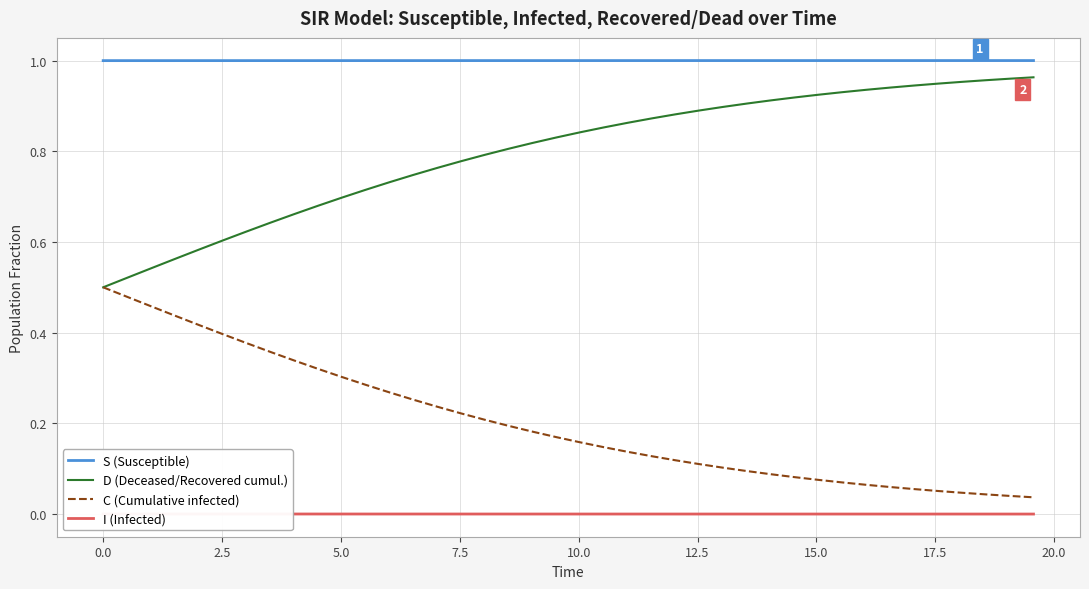

Reading left to right, list all the values displayed in this chart.

S (Susceptible): 1.0	1.0	1.0	1.0	1.0	1.0	1.0	1.0	1.0	1.0	1.0	1.0	1.0	1.0	1.0	1.0	1.0	1.0	1.0	1.0	1.0	1.0	1.0	1.0	1.0	1.0	1.0	1.0	1.0	1.0	1.0	1.0	1.0	1.0	1.0	1.0	1.0	1.0	1.0	1.0
D (Deceased/Recovered cumul.): 0.5	0.5	0.5	0.6	0.6	0.6	0.6	0.6	0.7	0.7	0.7	0.7	0.7	0.7	0.8	0.8	0.8	0.8	0.8	0.8	0.8	0.9	0.9	0.9	0.9	0.9	0.9	0.9	0.9	0.9	0.9	0.9	0.9	0.9	0.9	0.9	1.0	1.0	1.0	1.0
C (Cumulative infected): 0.5	0.5	0.5	0.4	0.4	0.4	0.4	0.4	0.3	0.3	0.3	0.3	0.3	0.3	0.2	0.2	0.2	0.2	0.2	0.2	0.2	0.1	0.1	0.1	0.1	0.1	0.1	0.1	0.1	0.1	0.1	0.1	0.1	0.1	0.1	0.1	0.0	0.0	0.0	0.0
I (Infected): 0.0	0.0	0.0	0.0	0.0	0.0	0.0	0.0	0.0	0.0	0.0	0.0	0.0	0.0	0.0	0.0	0.0	0.0	0.0	0.0	0.0	0.0	0.0	0.0	0.0	0.0	0.0	0.0	0.0	0.0	0.0	0.0	0.0	0.0	0.0	0.0	0.0	0.0	0.0	0.0